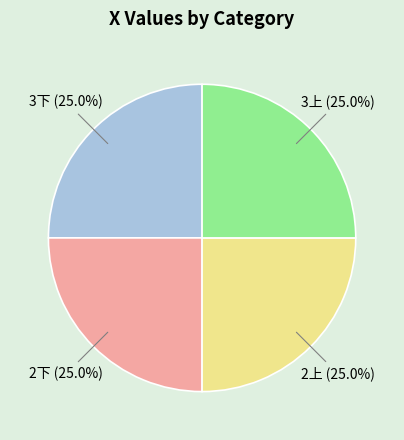

Is there any slice that represents more than half of the pie?

No